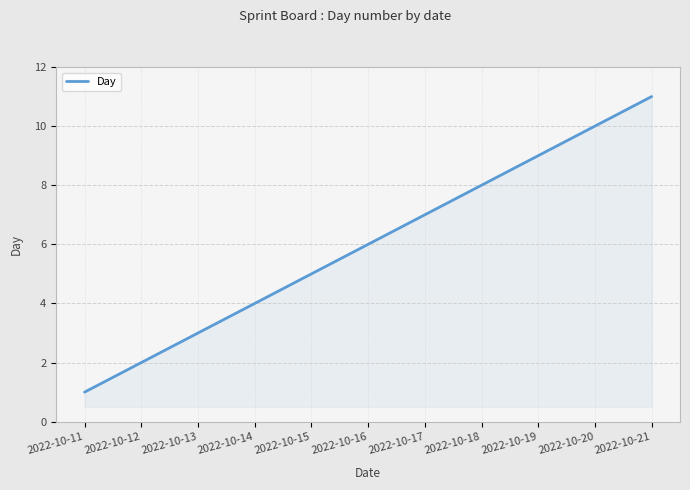

Count the number of categories in the chart.

11